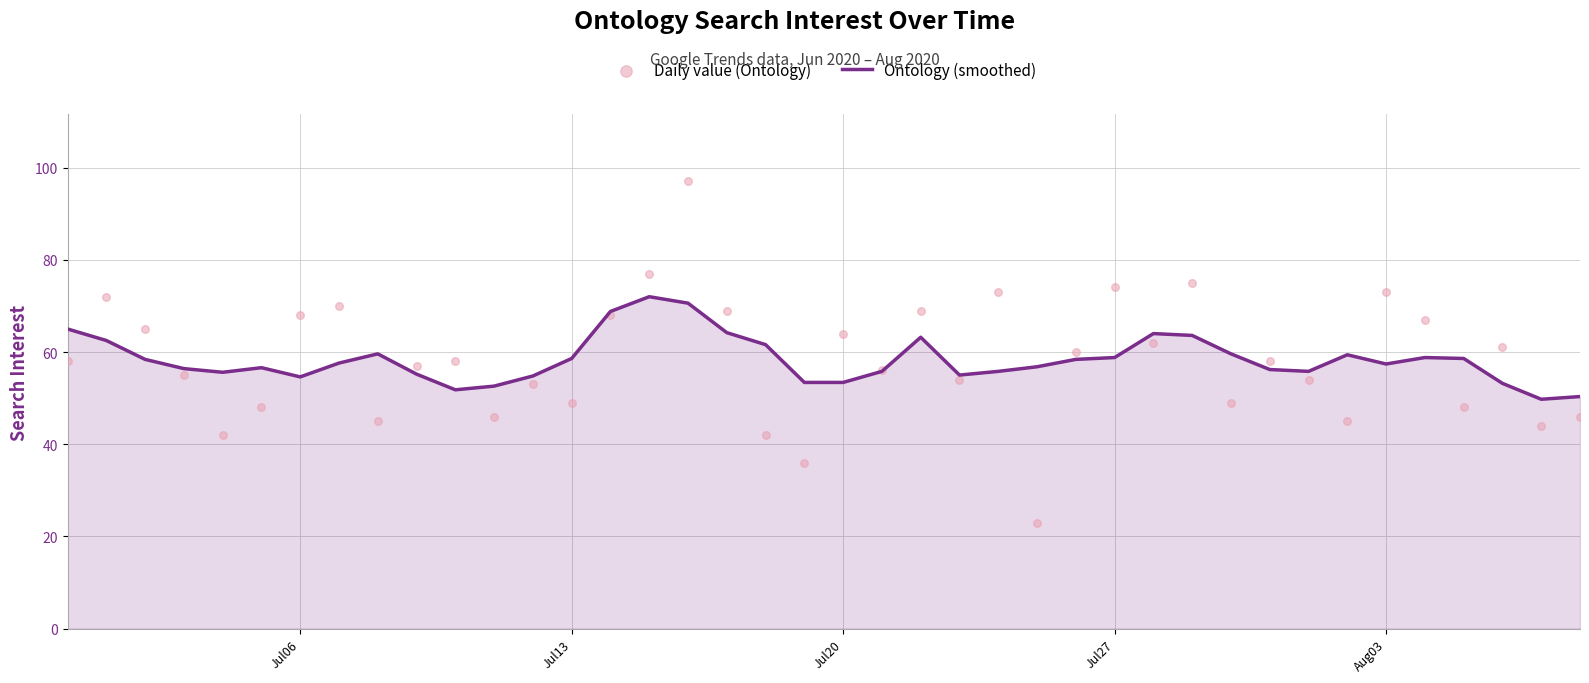

Which series contains the lowest Y value?

Daily value (Ontology)